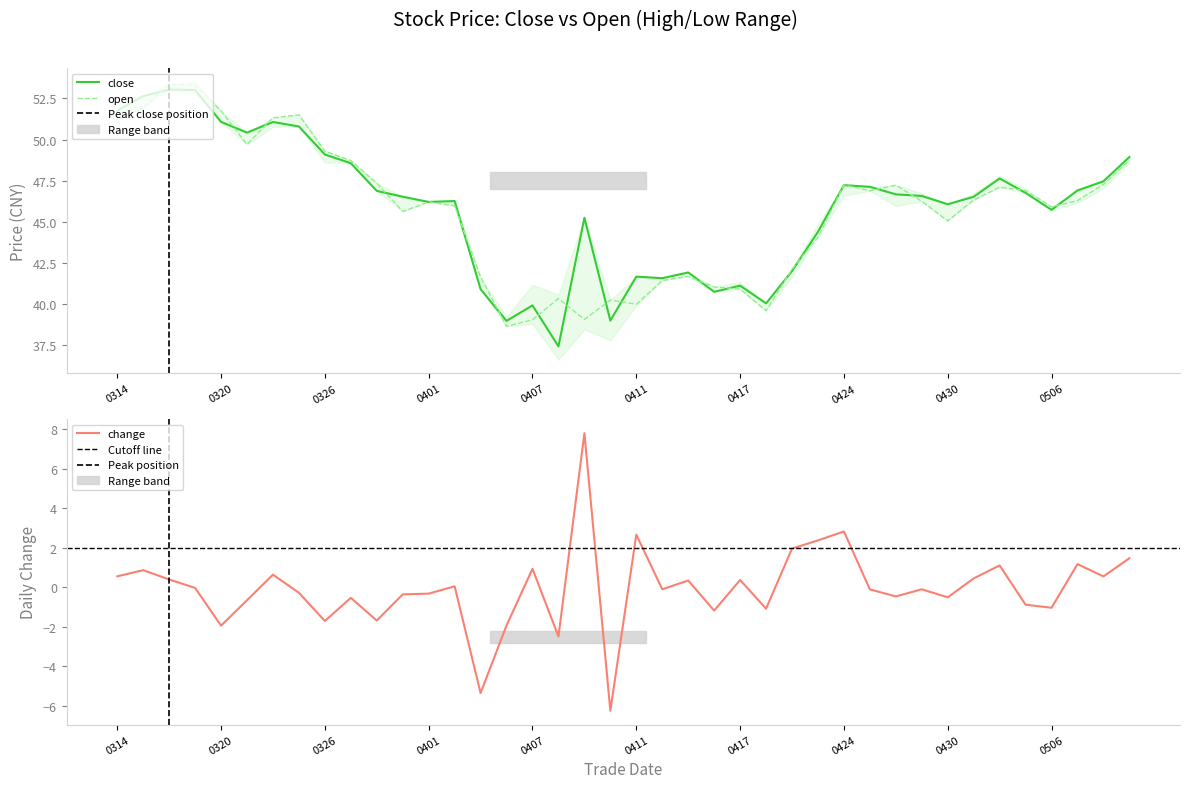

After their last crossing, which series has the higher values: open or close?

close